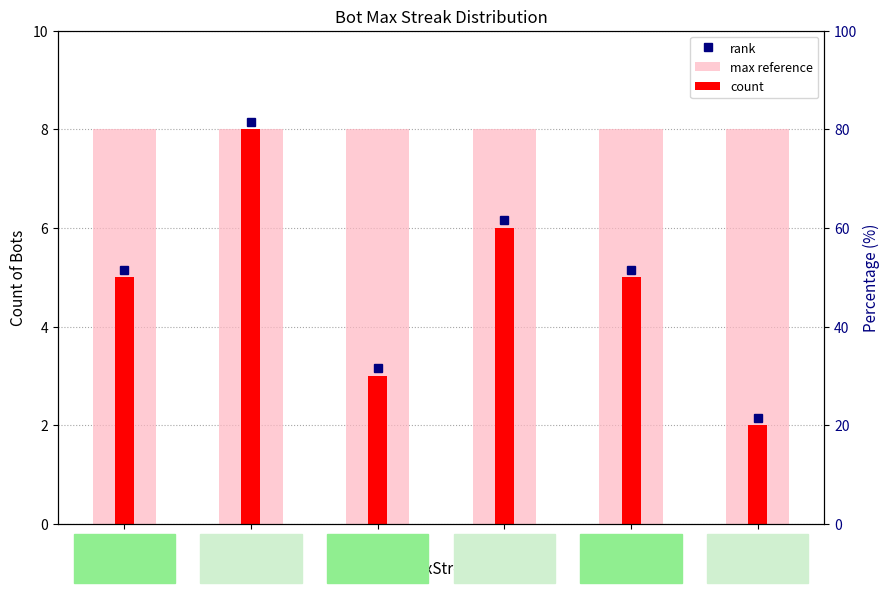

The max reference series shows 3 at 14. True or false?

False